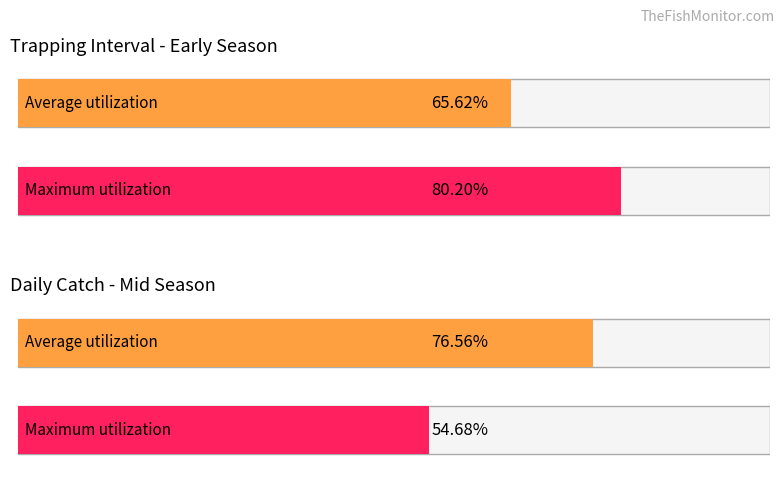

The value of Average utilization at Stat 11 is 76.6. True or false?

True